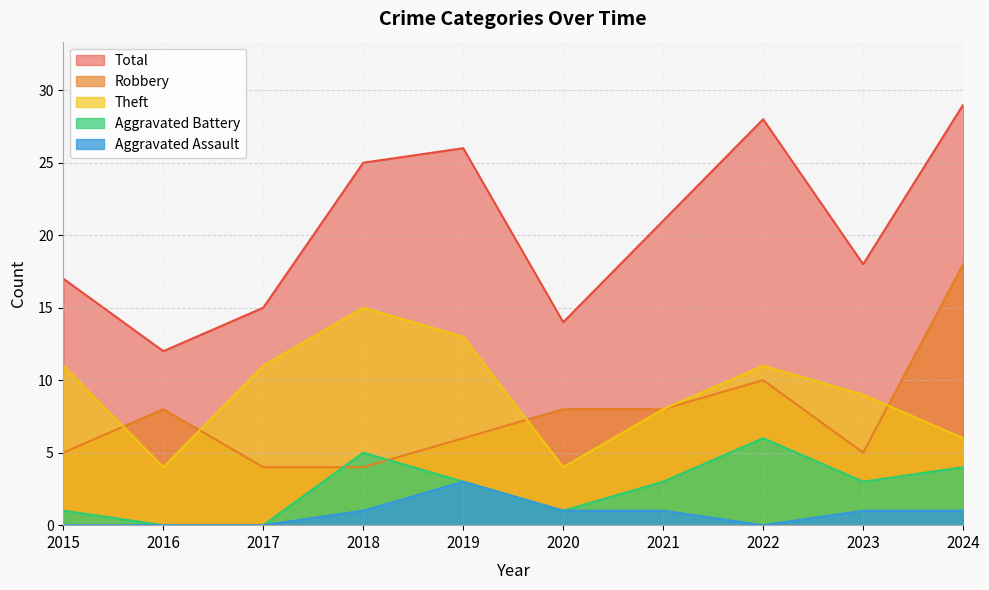

Rank the categories by Robbery value from highest to lowest.

2024, 2022, 2016, 2020, 2021, 2019, 2015, 2023, 2017, 2018